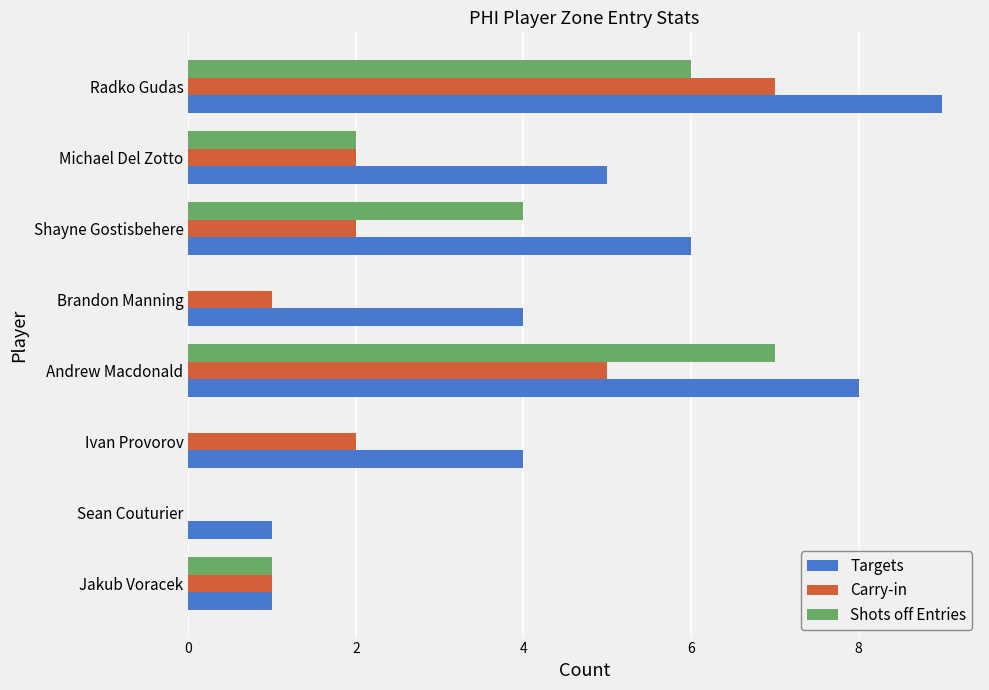

Between Sean Couturier and Shayne Gostisbehere, which series saw the biggest shift?

Targets